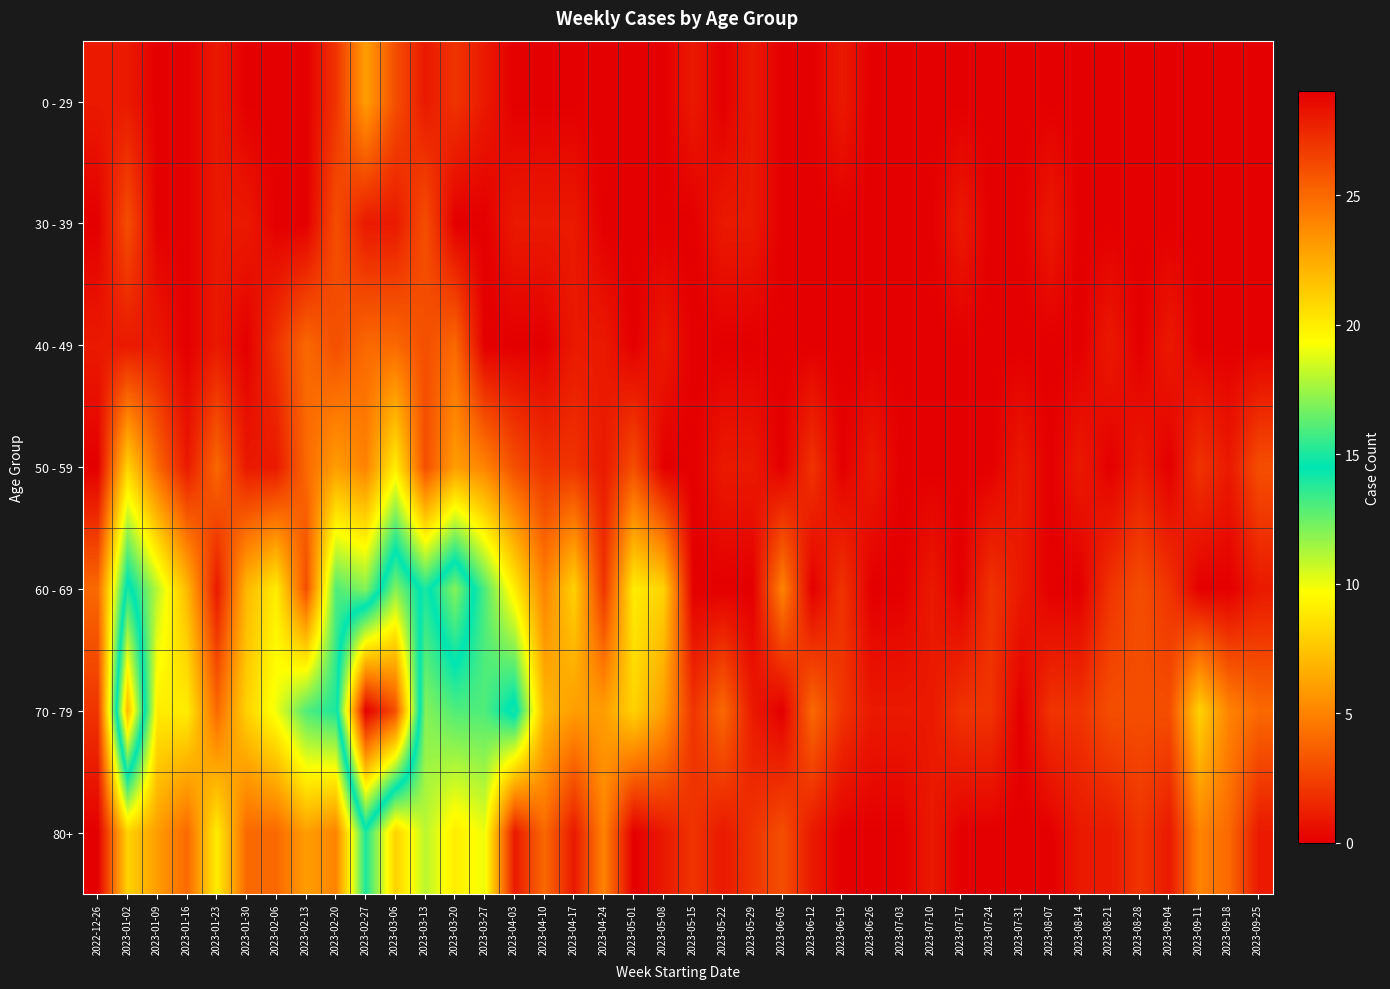

At 2023-07-03, list the series in order from smallest to largest.

0 - 29, 30 - 39, 40 - 49, 50 - 59, 60 - 69, 80+, 70 - 79